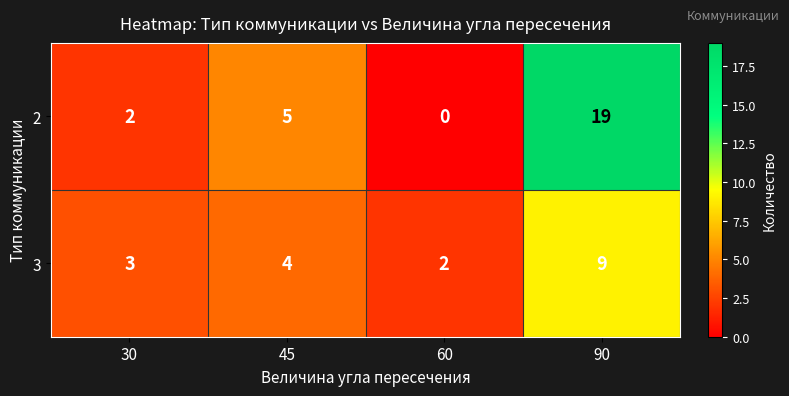

How many series are shown in this chart?

2